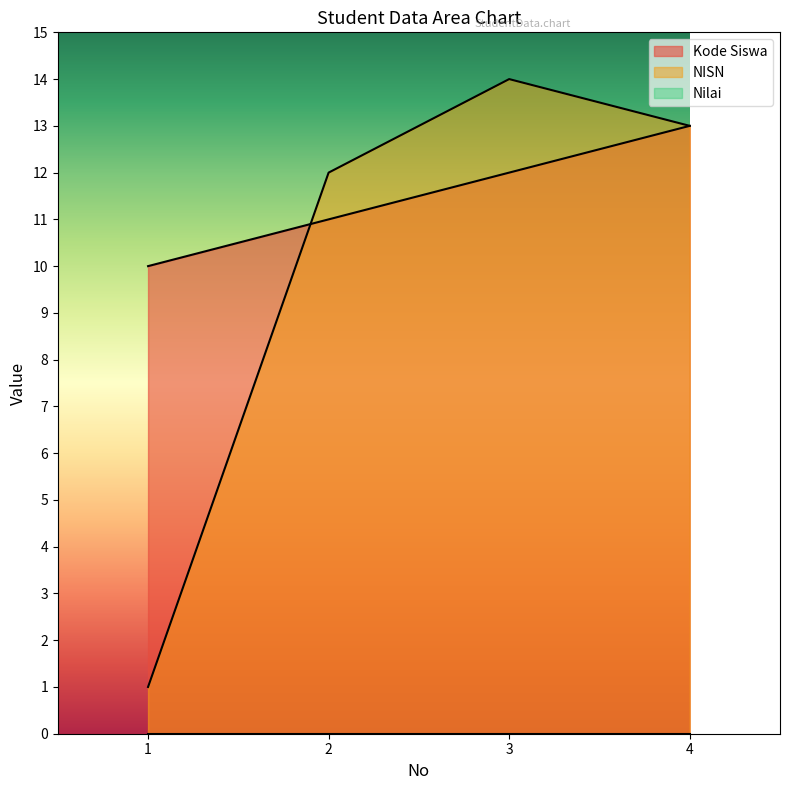

Does the chart display data point markers on the line(s)?

No